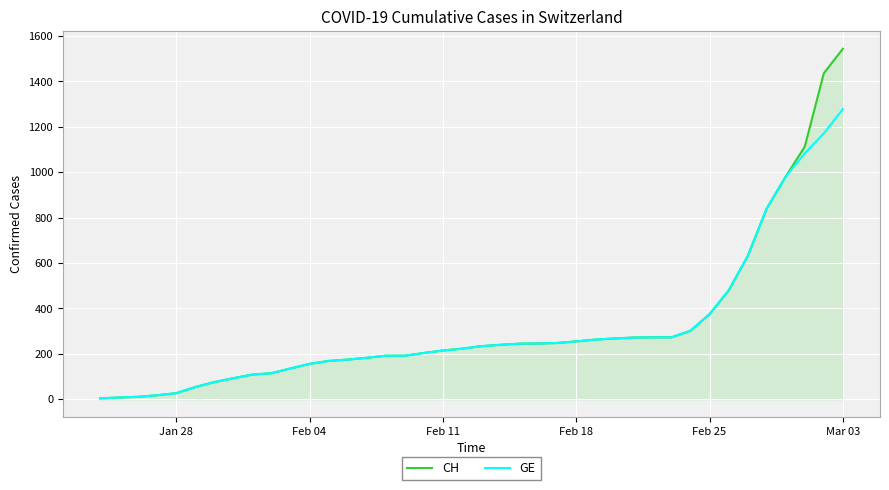

Rank the series by their maximum value, from lowest to highest.

GE, CH